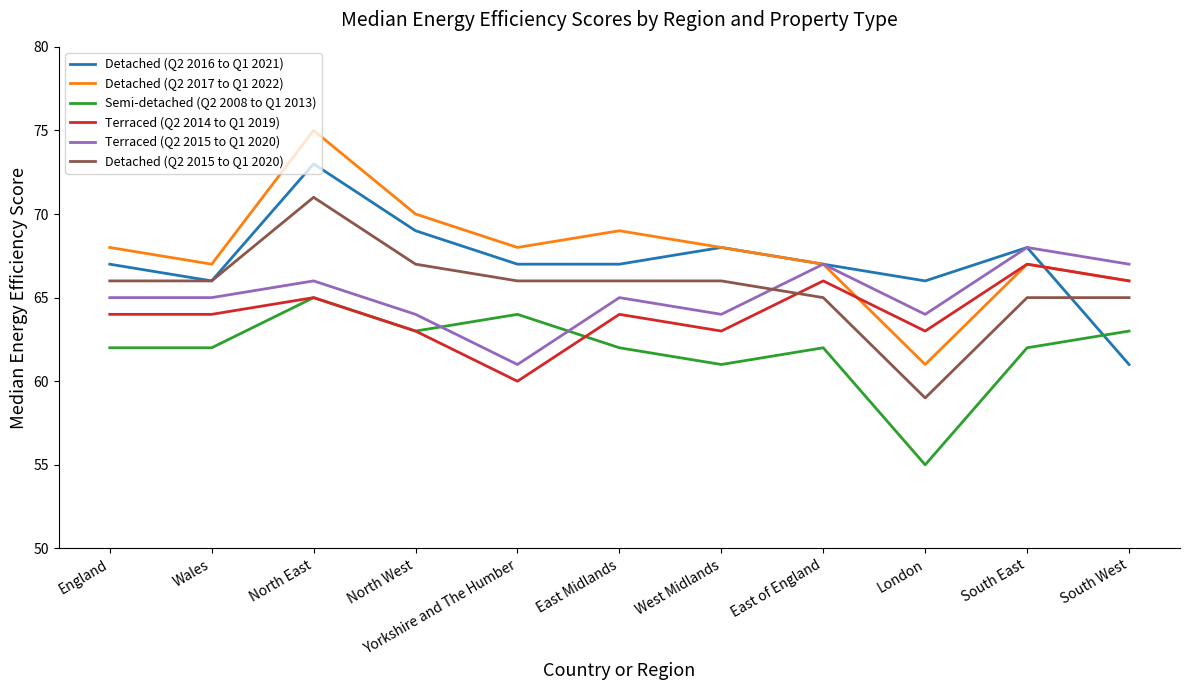

At which label does Detached (Q2 2017 to Q1 2022) reach its peak?

North East